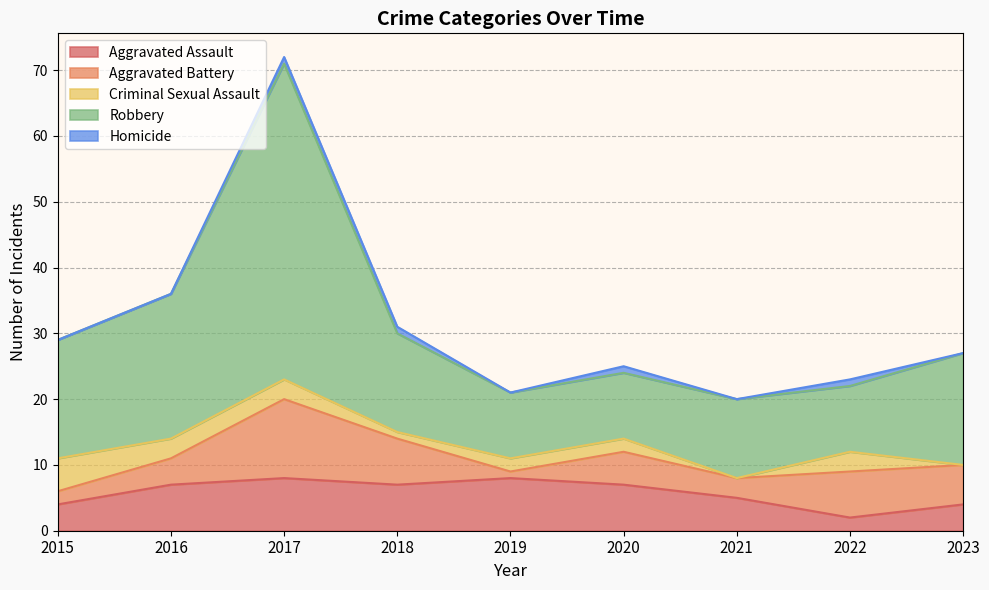

Which series has the largest total across all categories?

Robbery